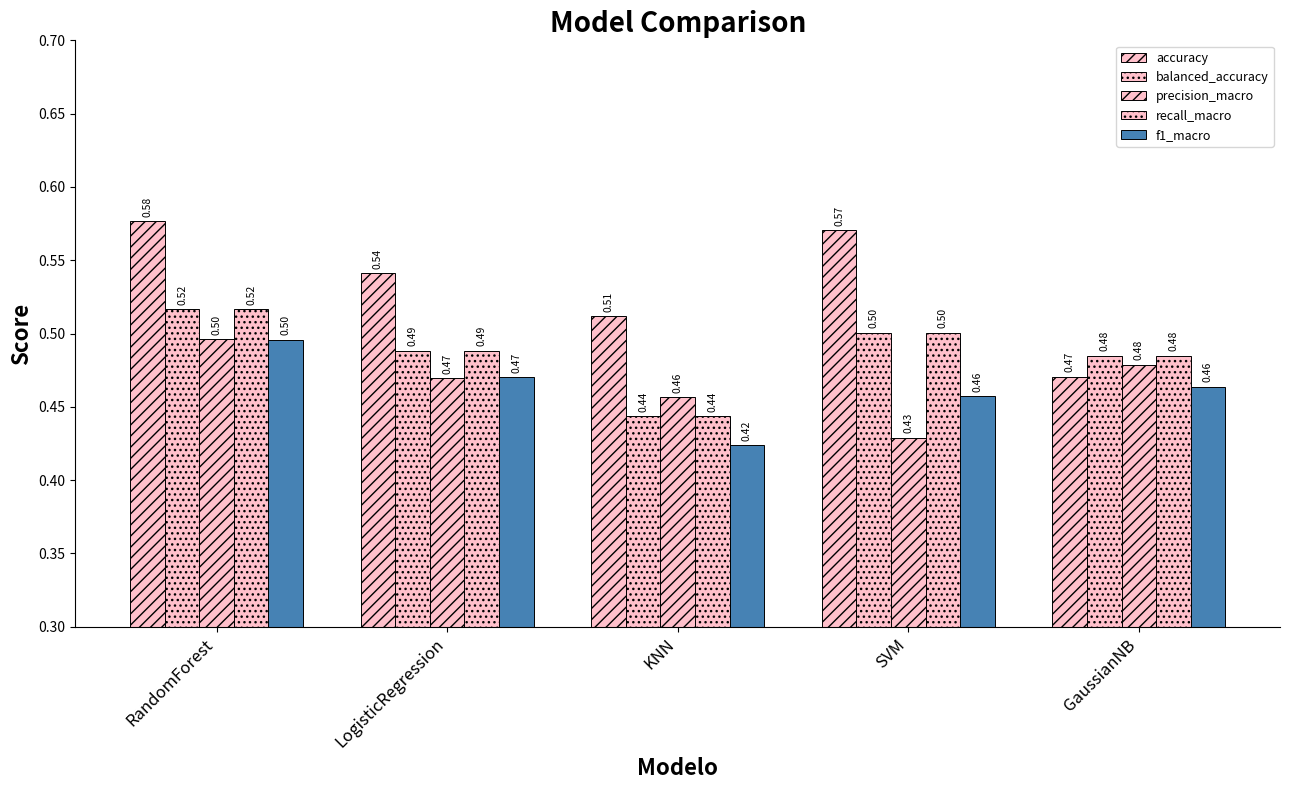

Does the chart contain any negative values?

No